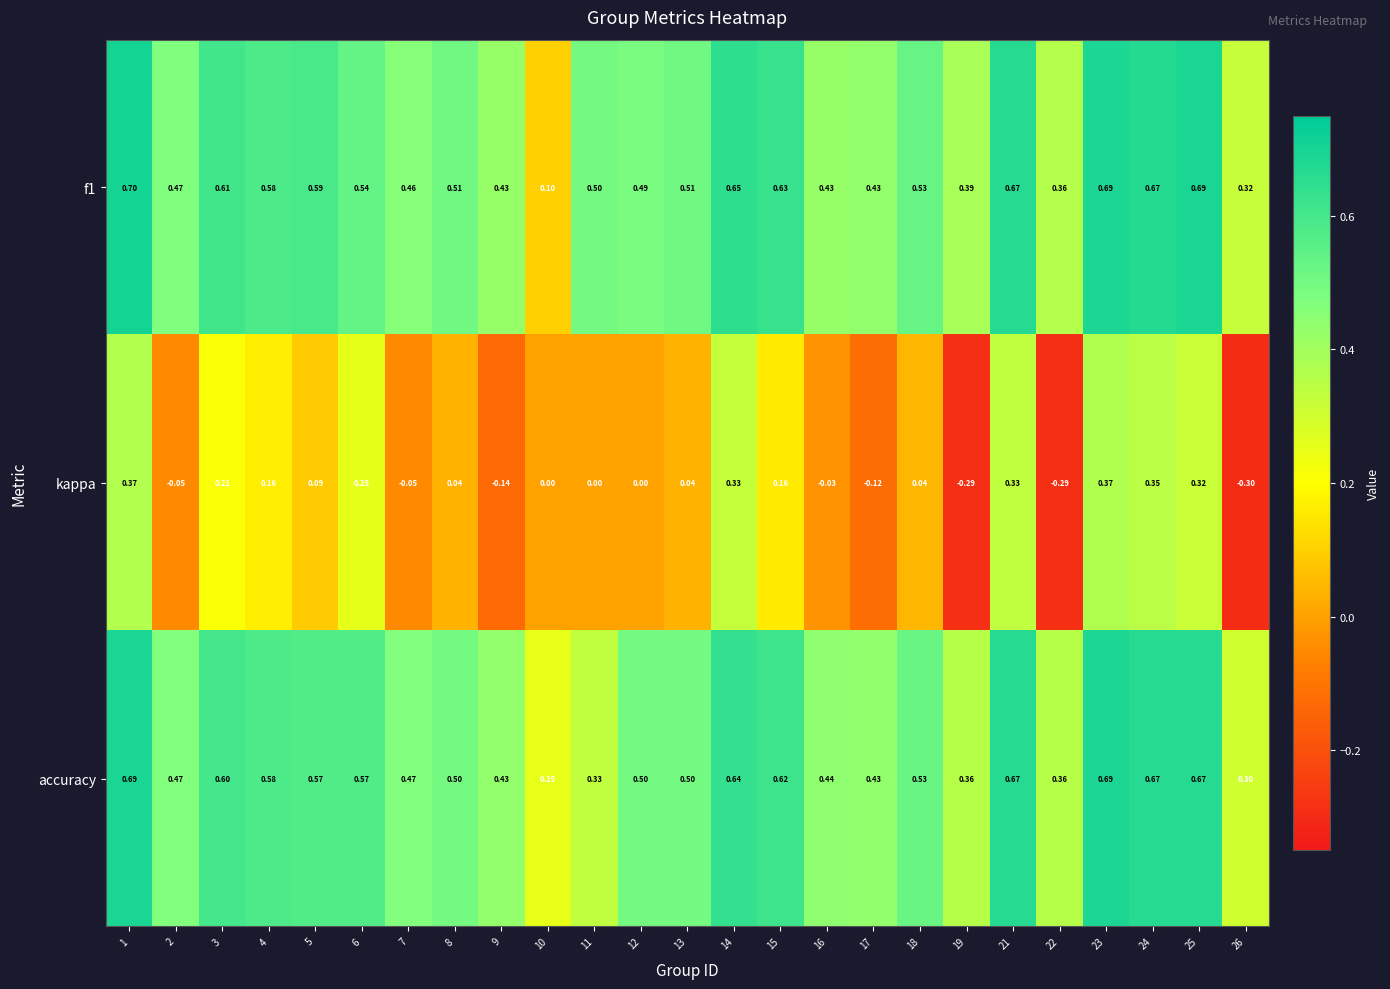

Which series has the widest spread of values?

kappa